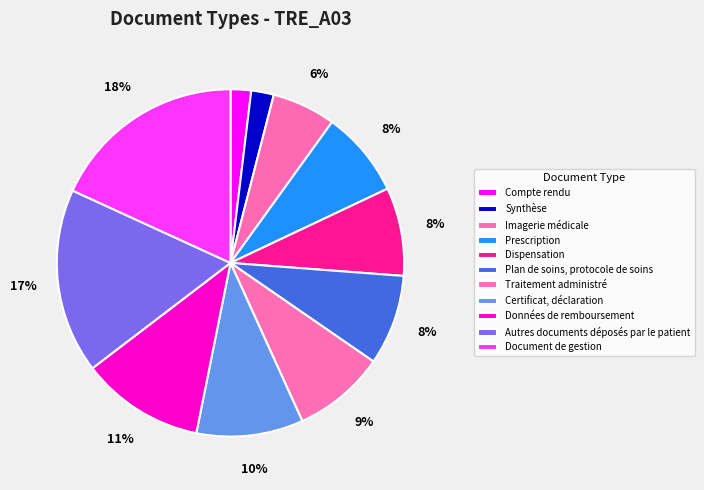

What percentage is the Traitement administré slice, to the nearest percent?

9%